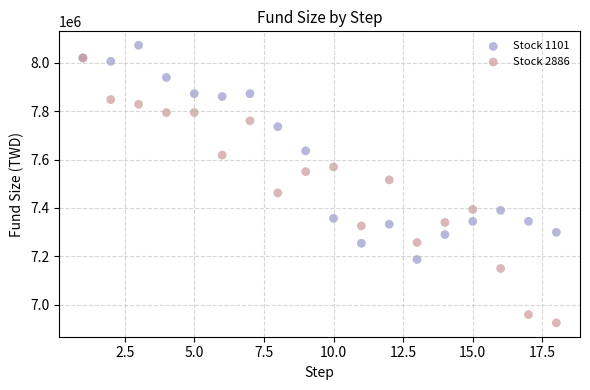

Across all series, what Y value is closest to 7498965?

7516051.7